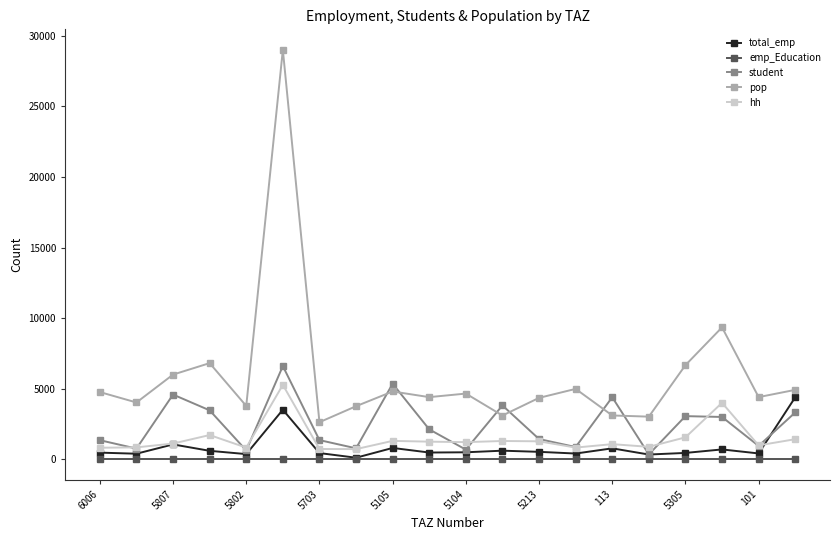

After their last crossing, which series has the higher values: pop or student?

pop